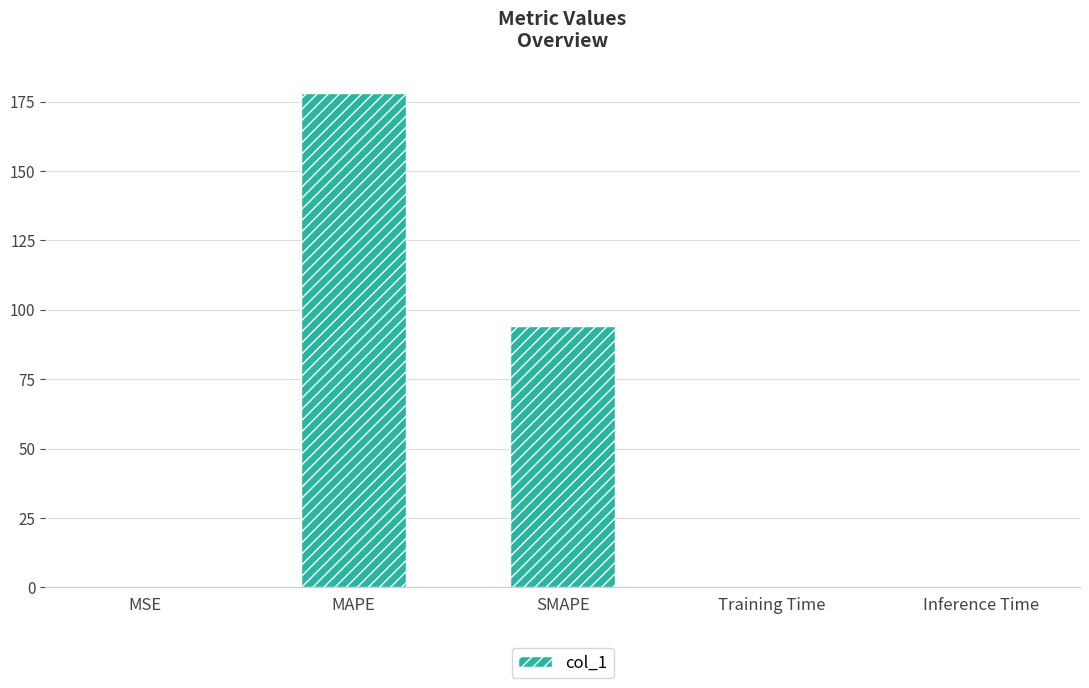

Approximately how many times larger is the value at MAPE compared to SMAPE?

1.9